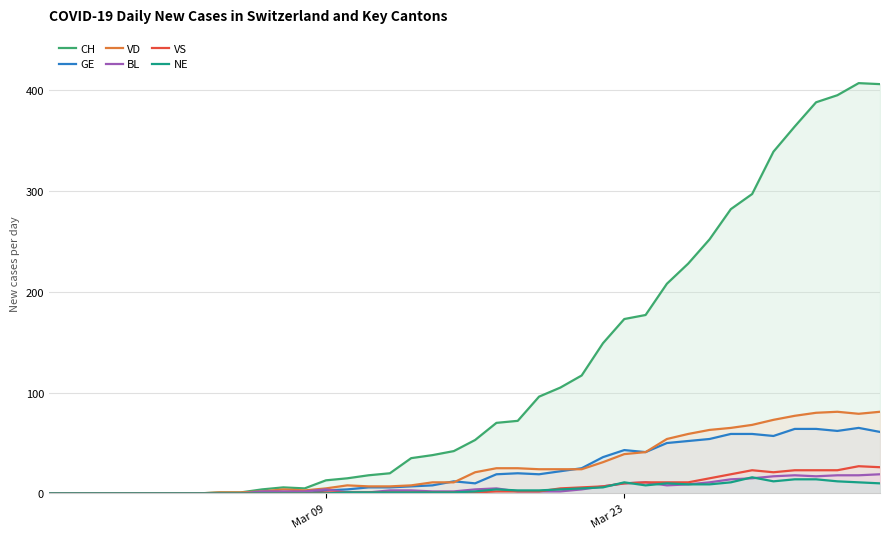

Which series ends up on top after the final intersection of NE and VS?

VS